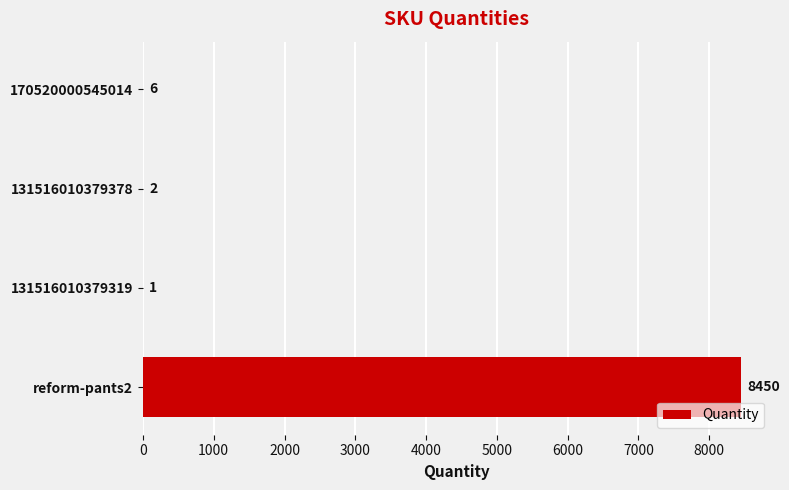

What is the maximum value shown in the chart?

8450